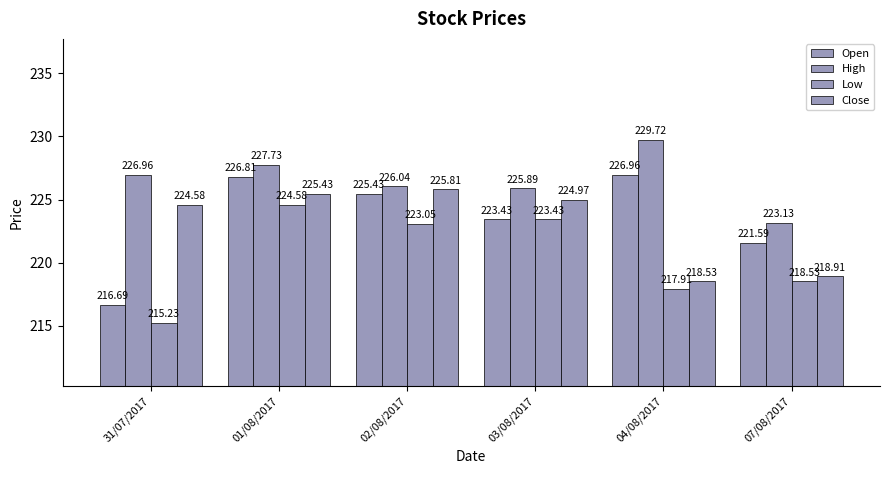

How many bars are there in total?

24